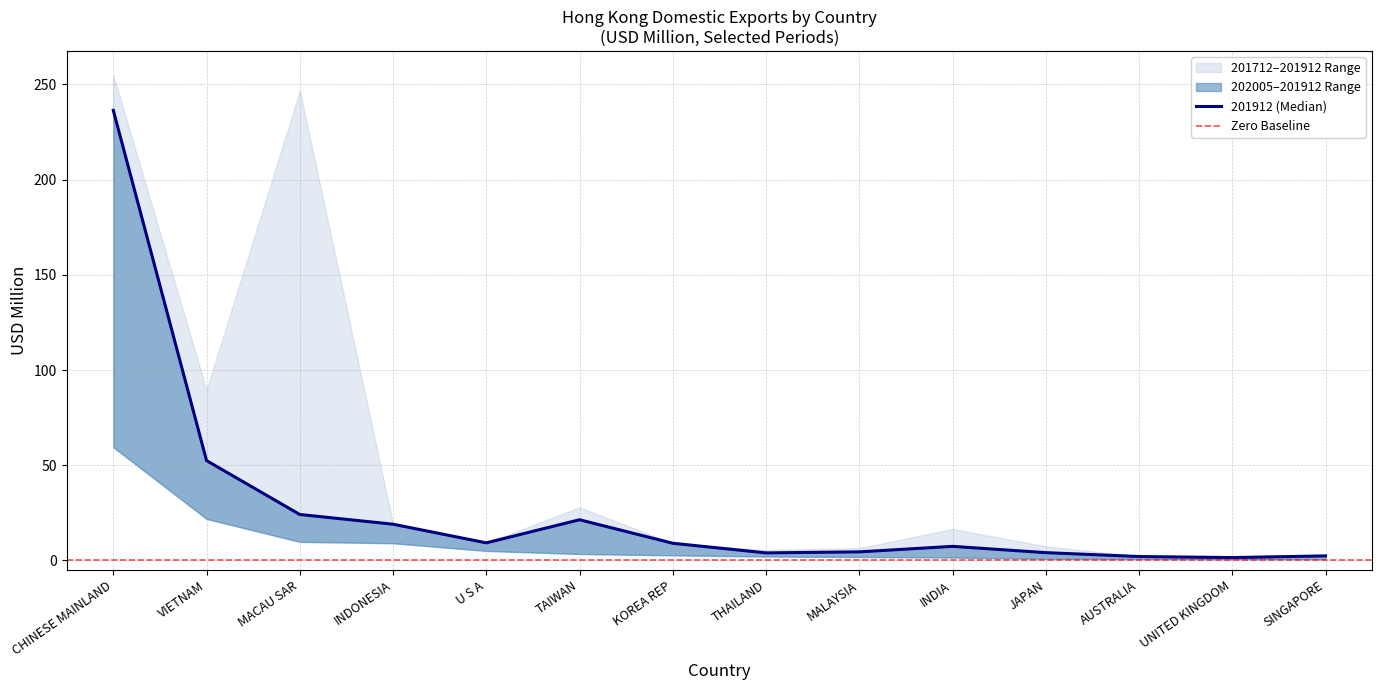

List the labels in order of 201712 value, largest first.

MACAU SAR, CHINESE MAINLAND, VIETNAM, TAIWAN, INDONESIA, INDIA, U S A, JAPAN, KOREA REP, THAILAND, MALAYSIA, SINGAPORE, UNITED KINGDOM, AUSTRALIA